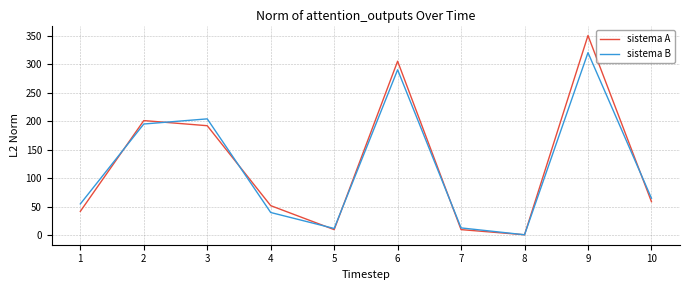

What is the difference between the second highest and minimum values in the sistema B series?

289